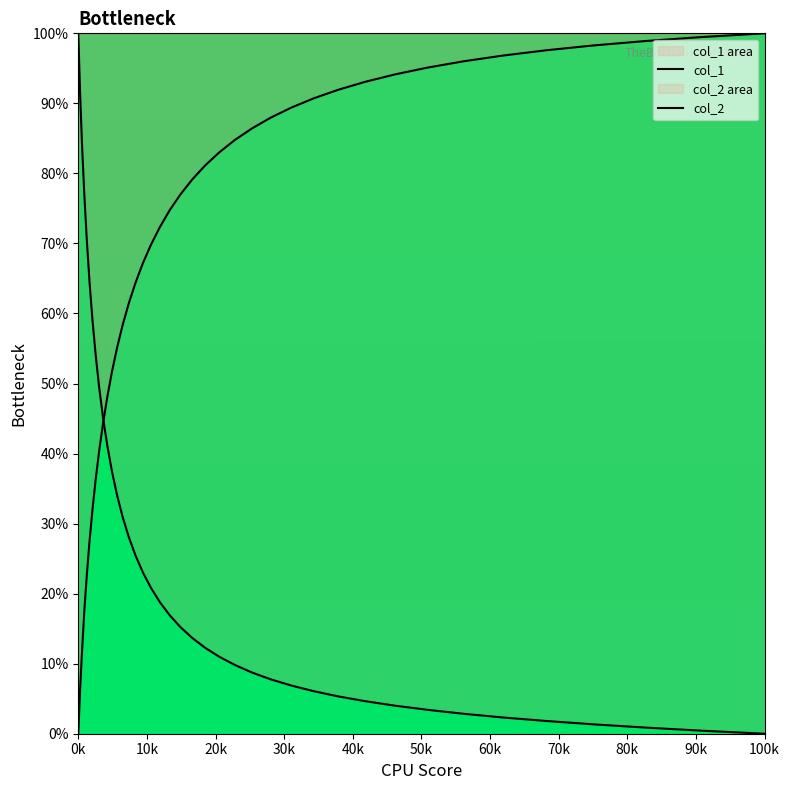

Which series ends up on top after the final intersection of col_2 and col_1?

col_2